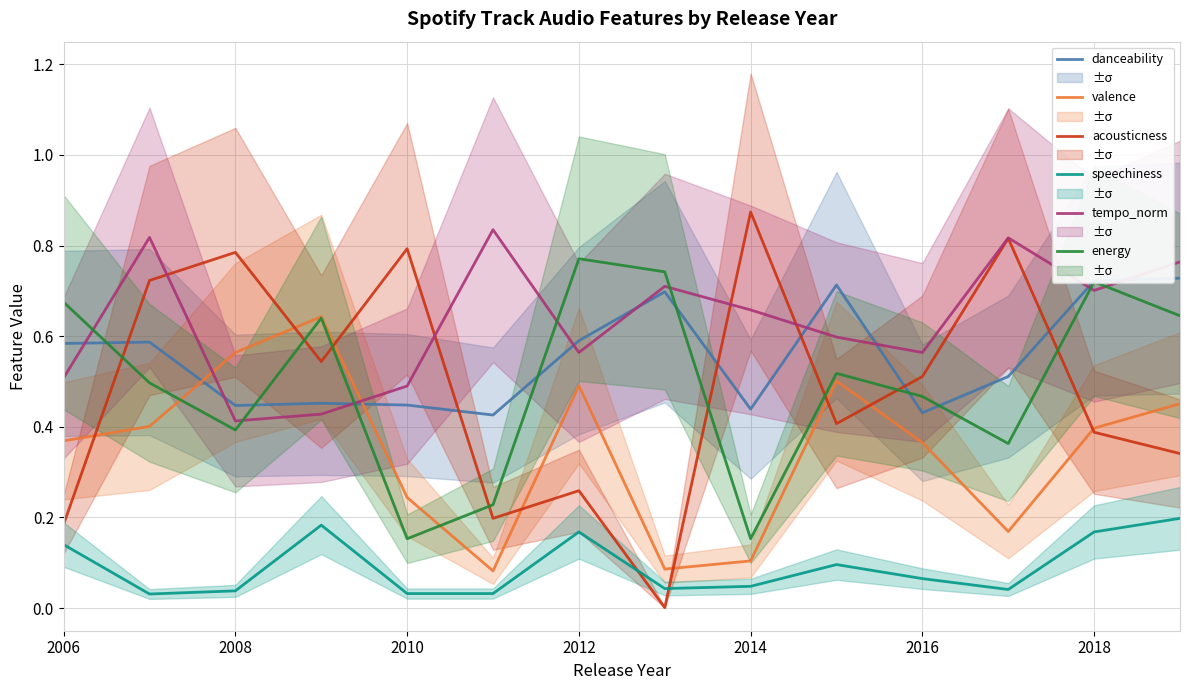

What is the maximum value for speechiness?

0.2